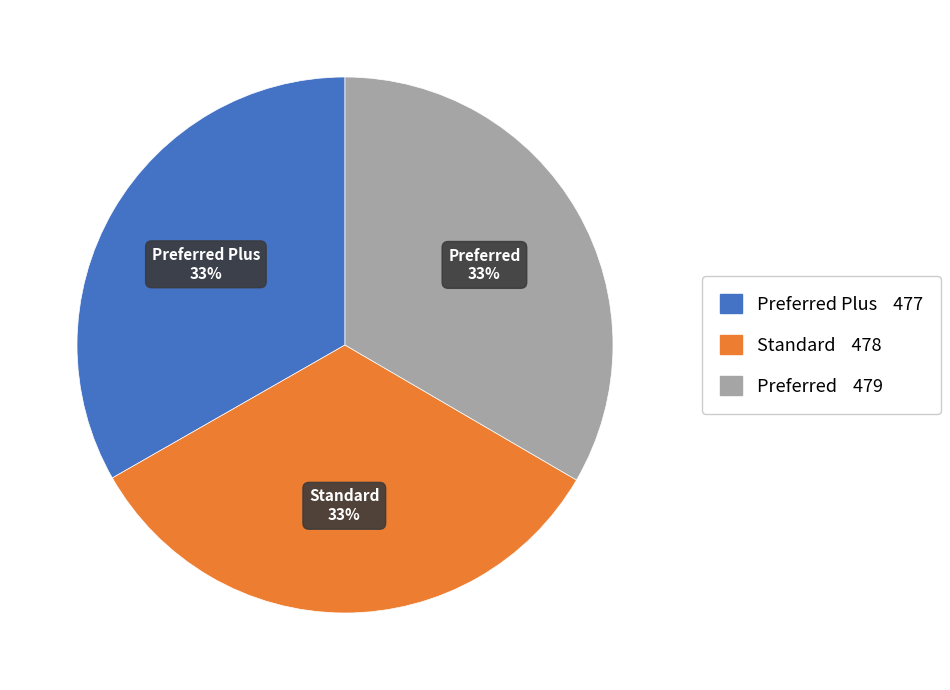

Does any single category account for the majority?

No